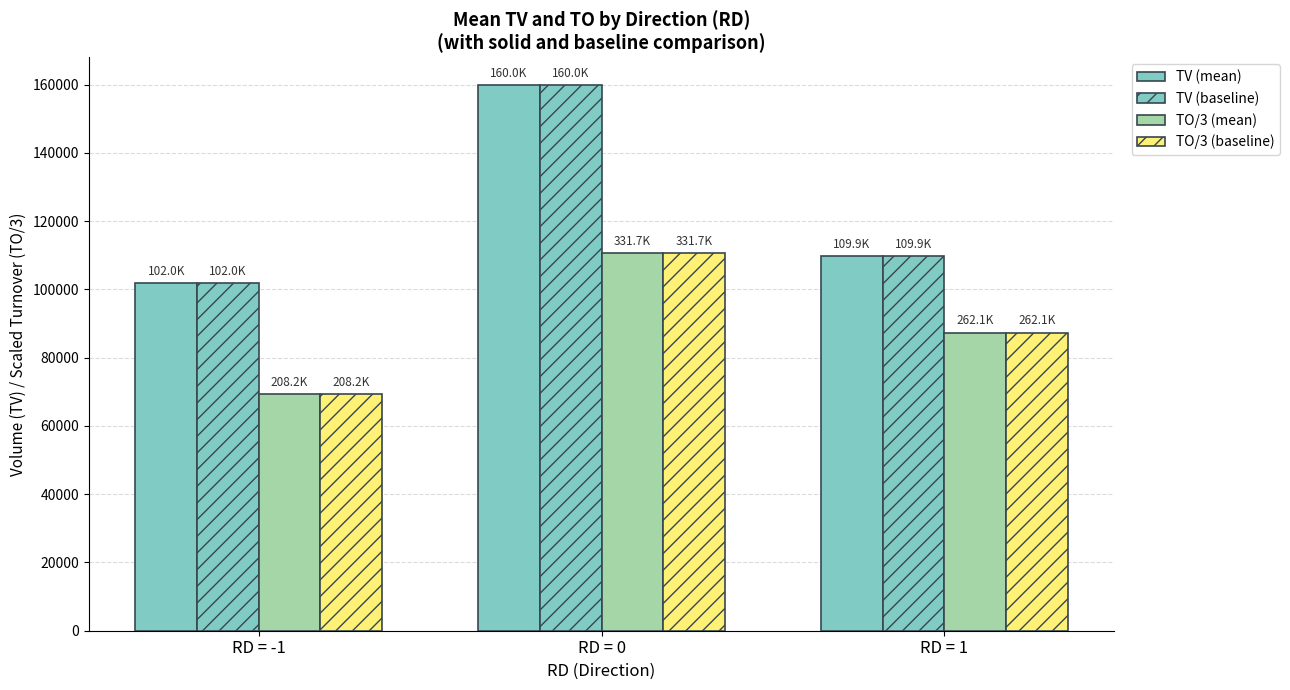

How many groups of bars are there?

3